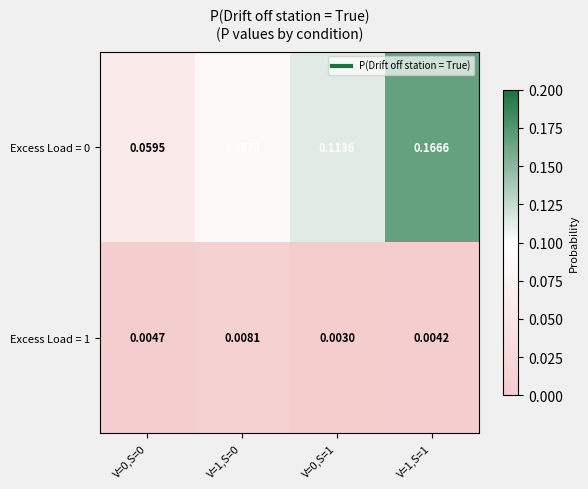

Reading left to right, list all the values displayed in this chart.

Excess Load = 0: V=0,S=0=0.1	V=1,S=0=0.1	V=0,S=1=0.1	V=1,S=1=0.2
Excess Load = 1: V=0,S=0=0.0	V=1,S=0=0.0	V=0,S=1=0.0	V=1,S=1=0.0